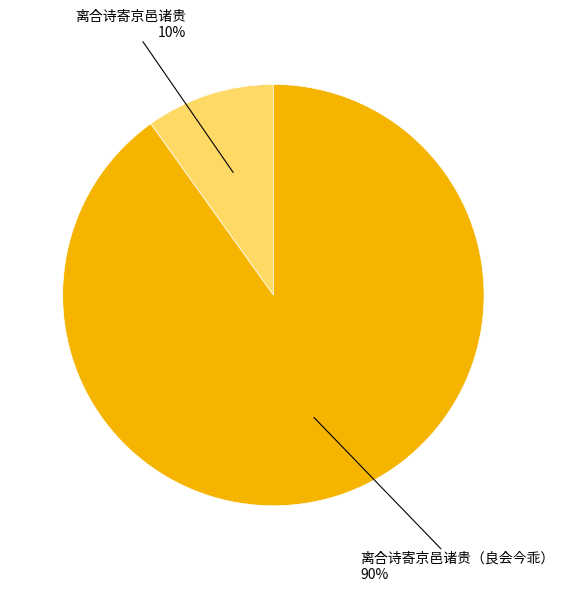

Is there any slice that represents more than half of the pie?

Yes